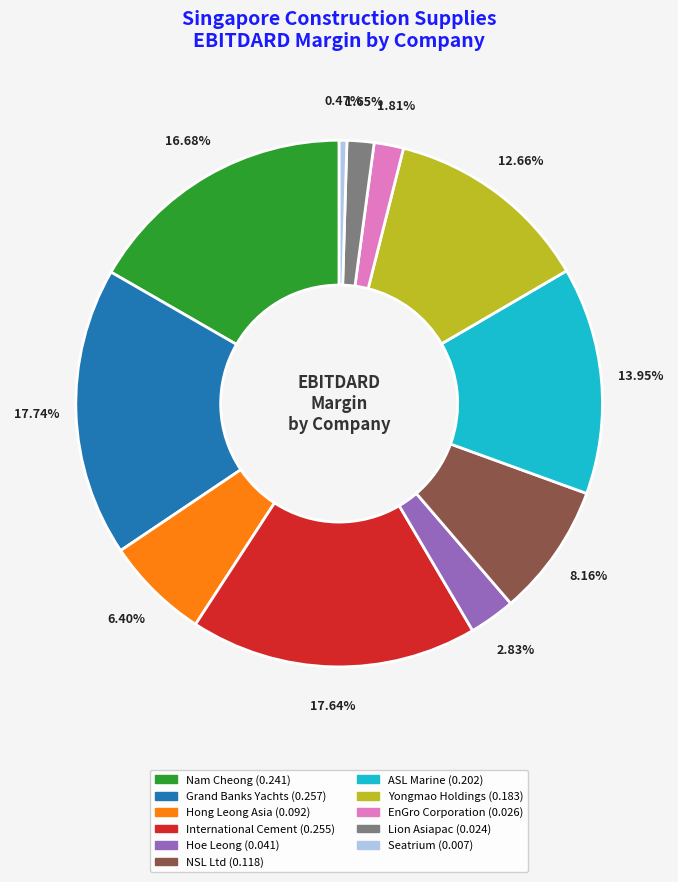

To the nearest percent, what is the average slice percentage?

9%